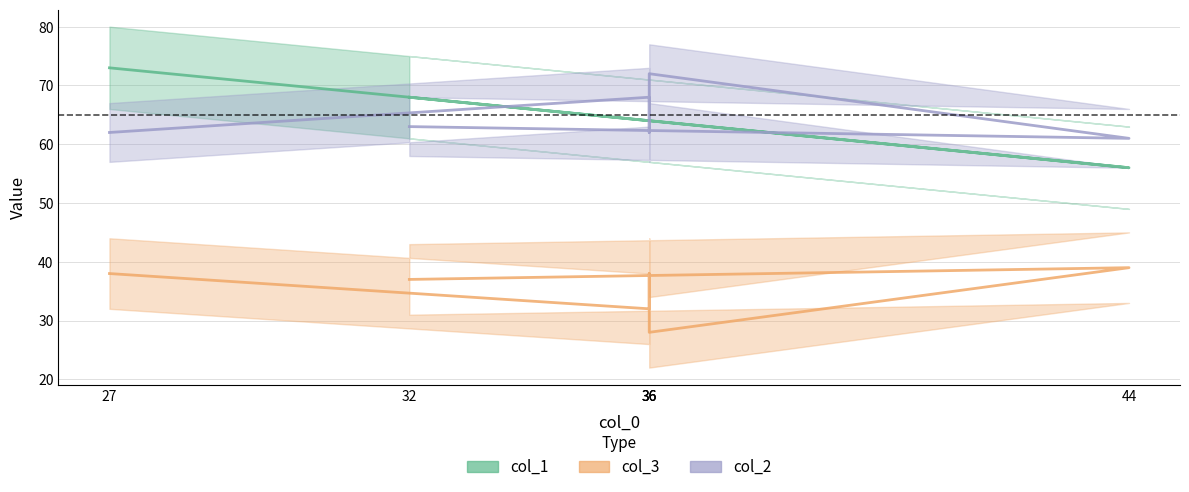

What is the difference between the maximum and minimum values in the col_3 series?

11